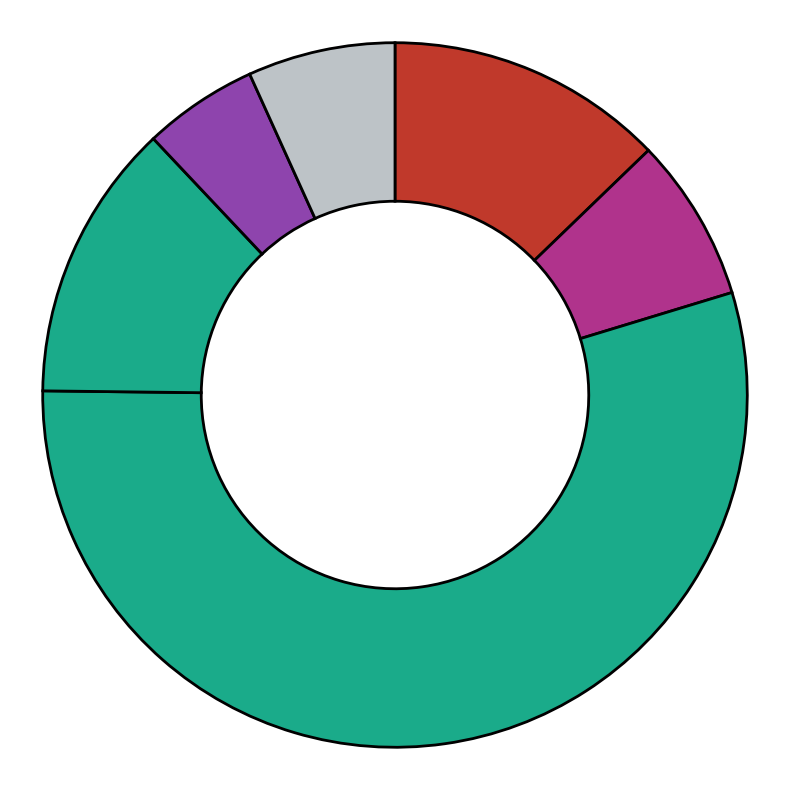

How many slices are in this pie chart?

6